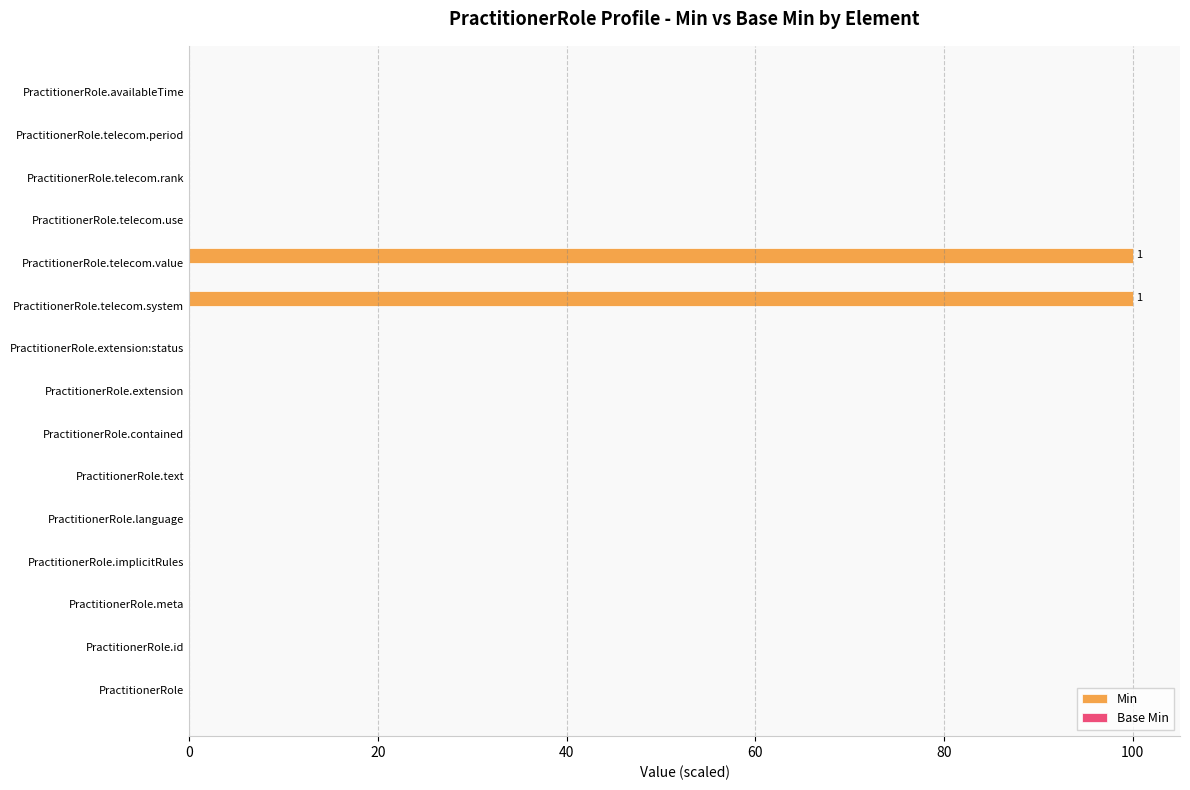

What is the change in value from PractitionerRole.telecom.system to PractitionerRole.telecom.rank?

-100